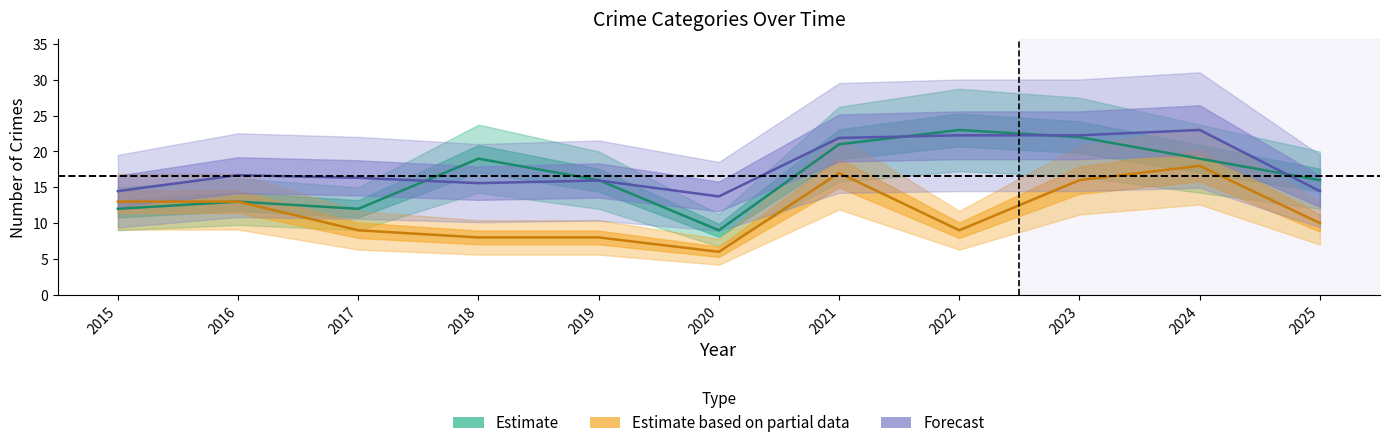

What is the total value across all series at 2020?

28.7